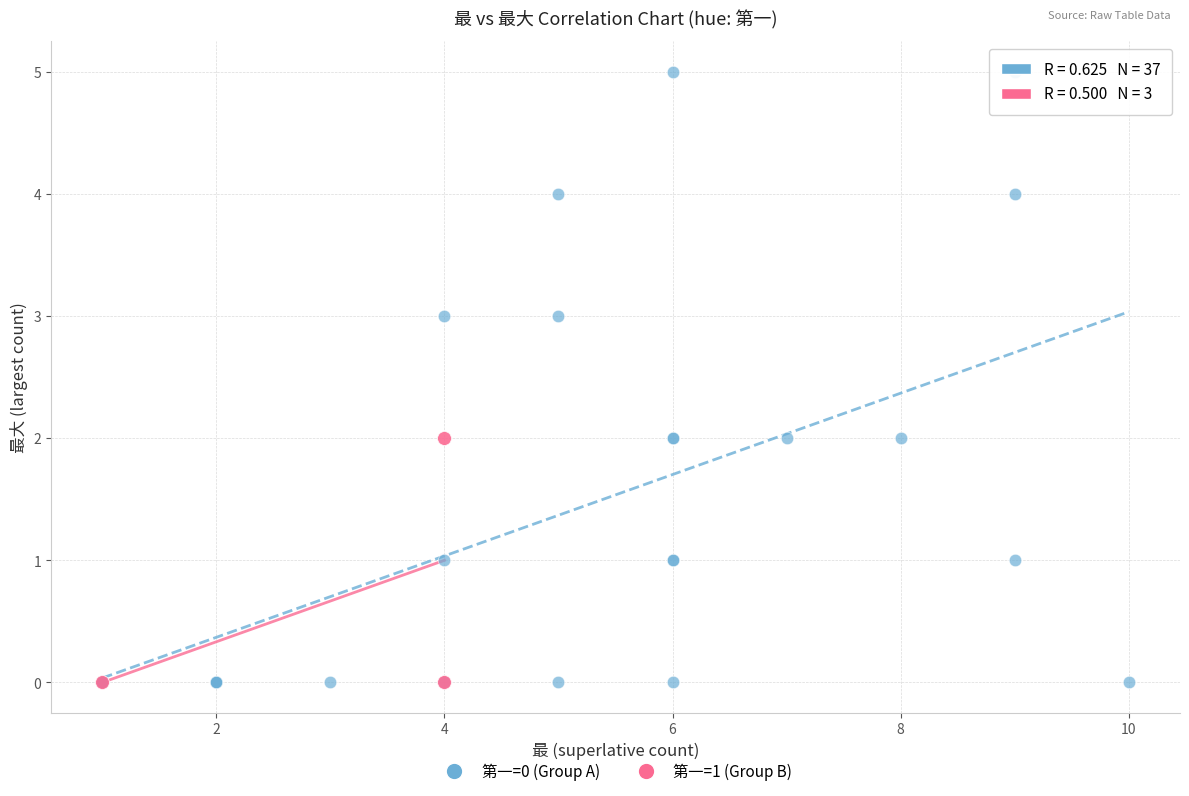

Which series reaches the maximum Y coordinate?

第一=0 (Group A)